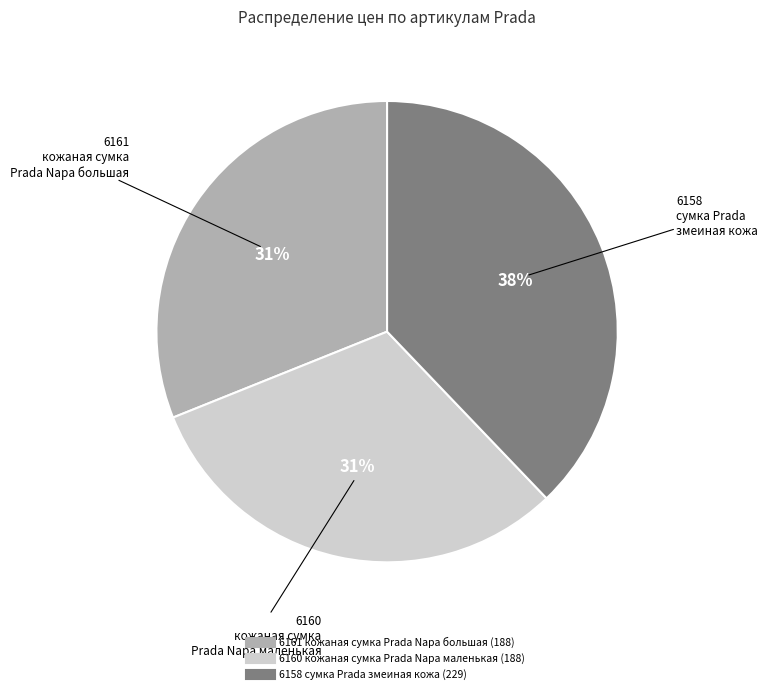

The 6160 кожаная сумка Prada Napa маленькая slice represents 18% of the pie. True or false?

False